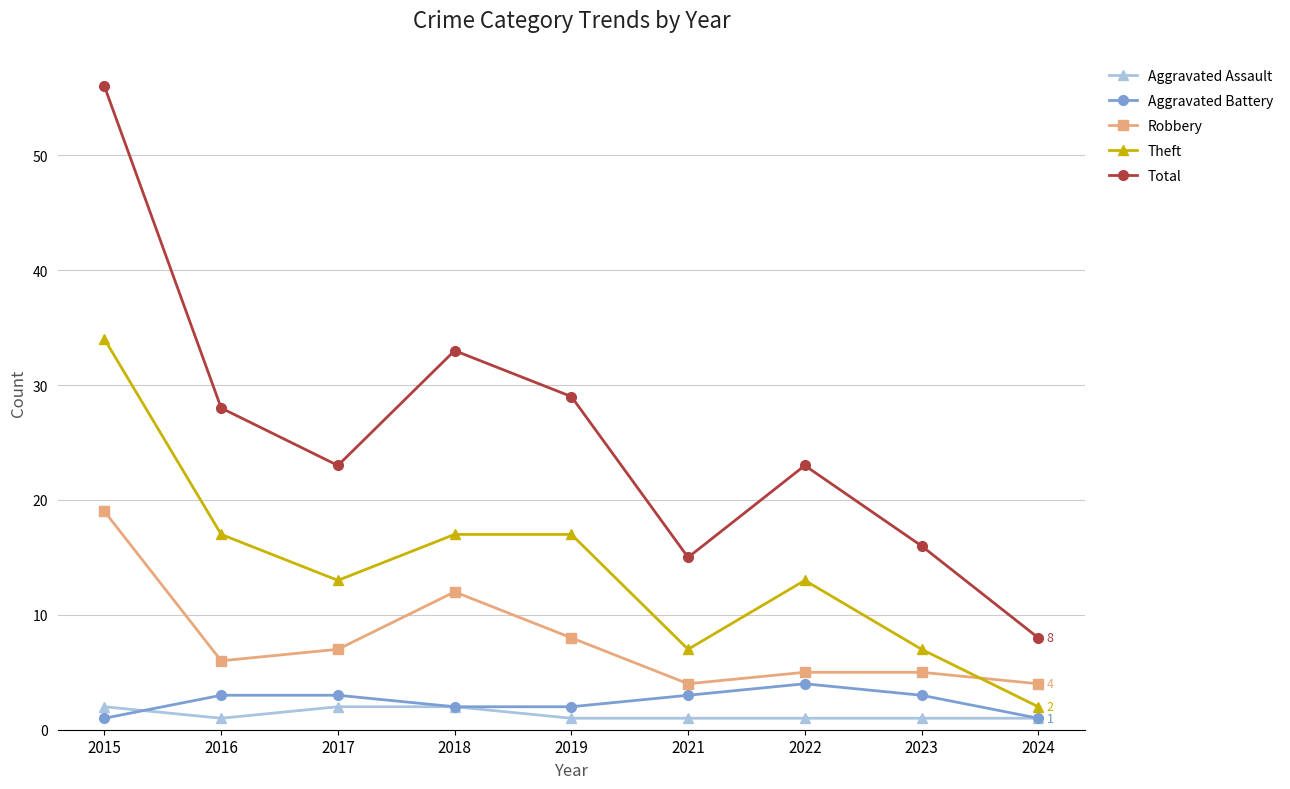

At which category does the chart reach its peak across all series?

2015